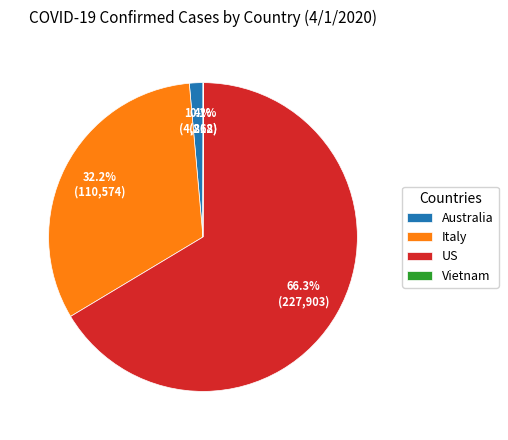

Which has a higher value, US or Australia?

US